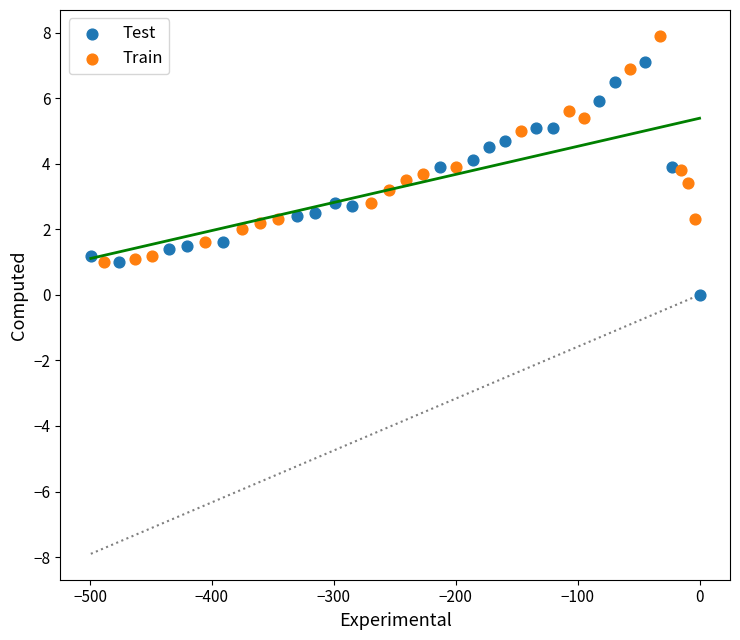

Which series reaches the maximum Y coordinate?

Train